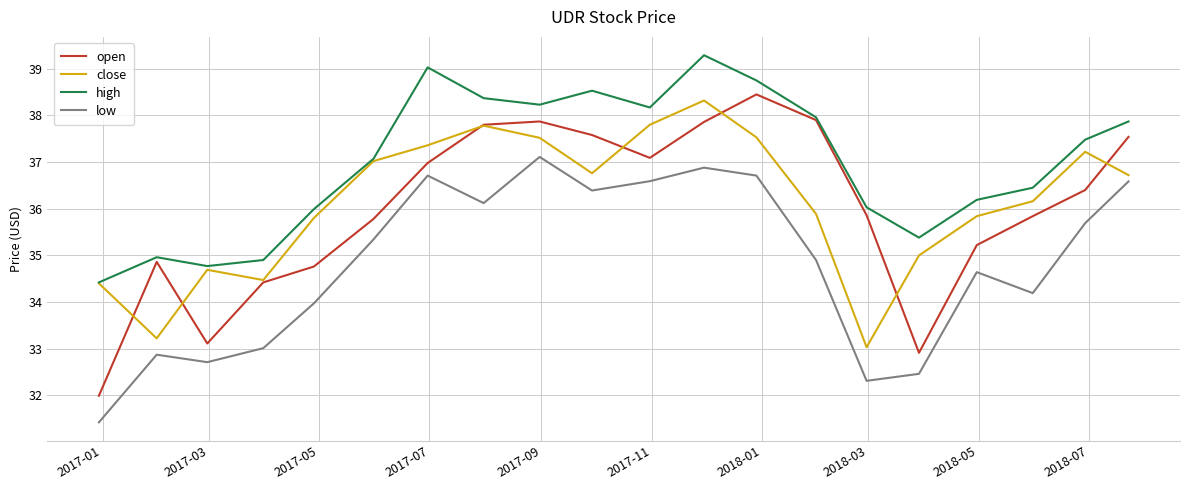

True or false: open has a value of 64.2 at 12.

False